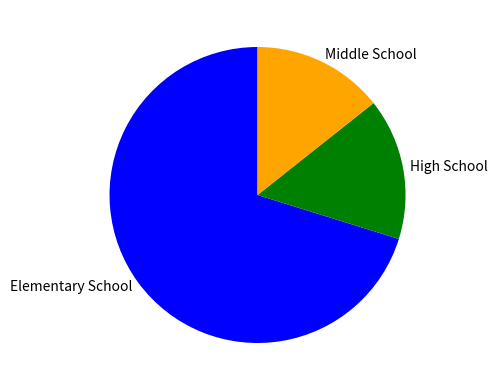

What is the smallest slice in the pie chart?

Middle School